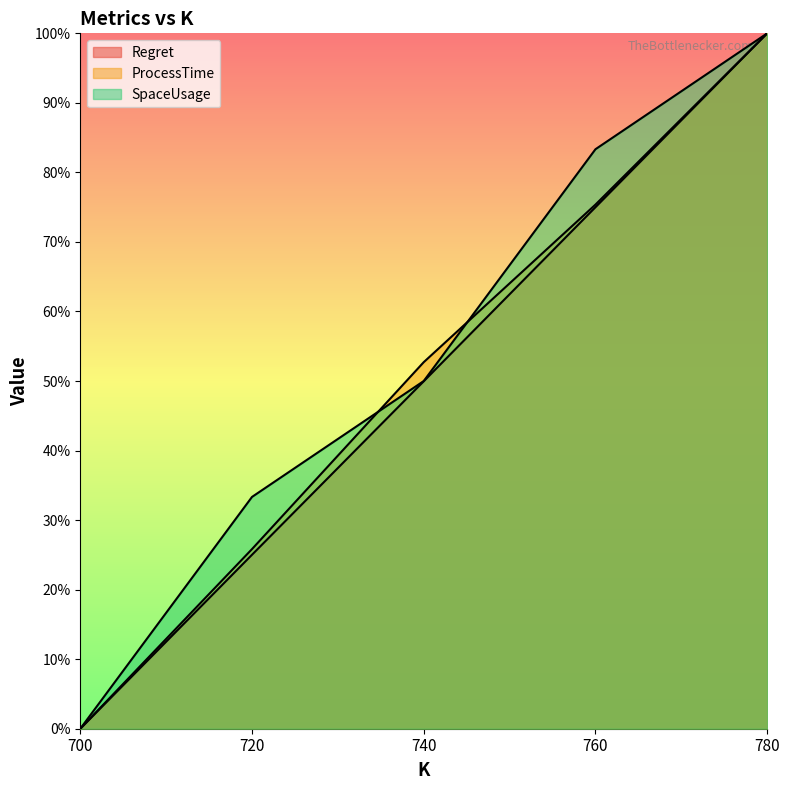

Which category has the highest value in the SpaceUsage series?

780